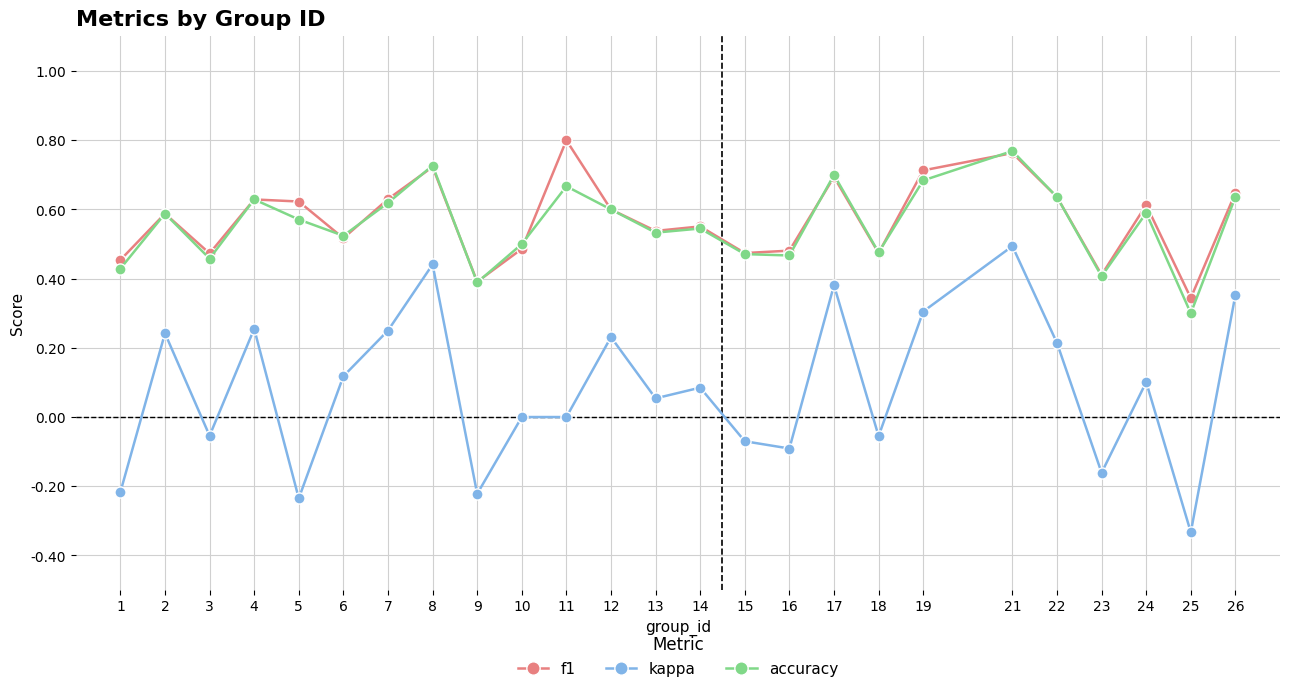

At which label is f1 closest to 0?

25